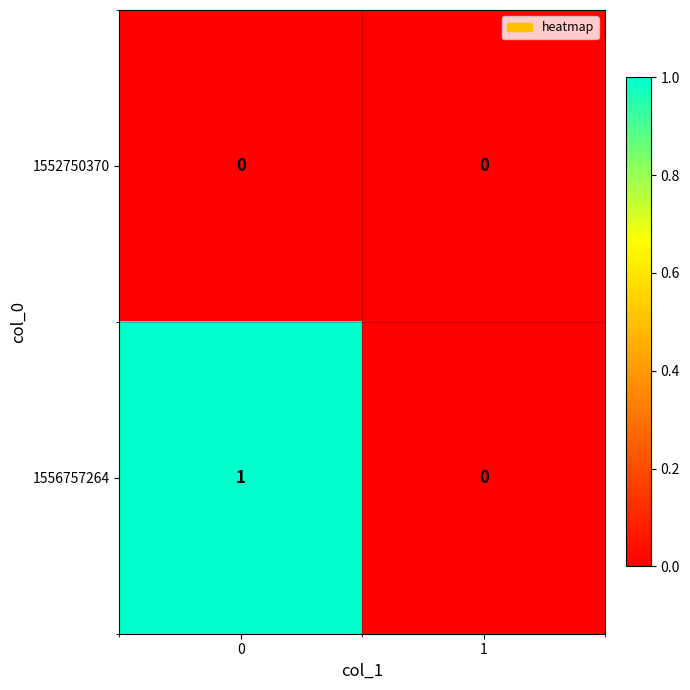

How many series are shown in this chart?

2